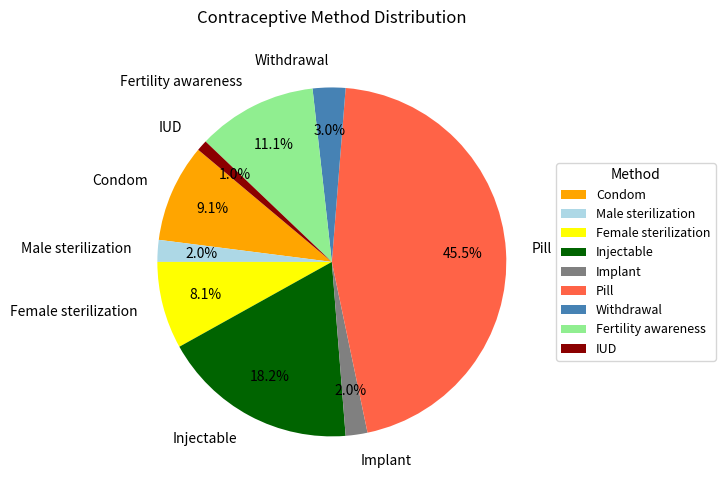

The Male sterilization slice represents 2% of the pie. True or false?

True